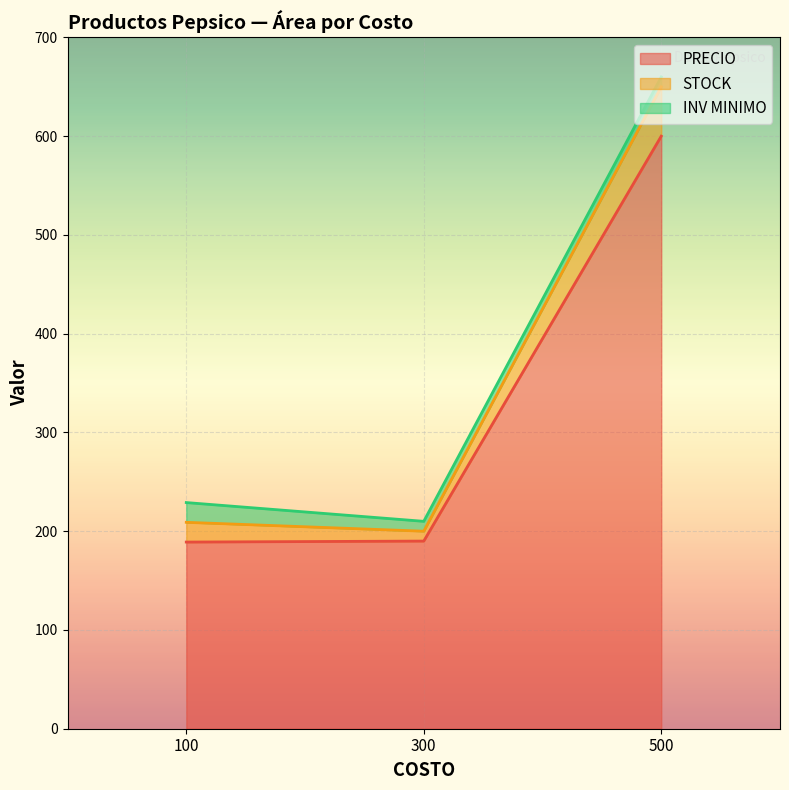

What is the difference between the maximum and second lowest values in the INV MINIMO series?

10